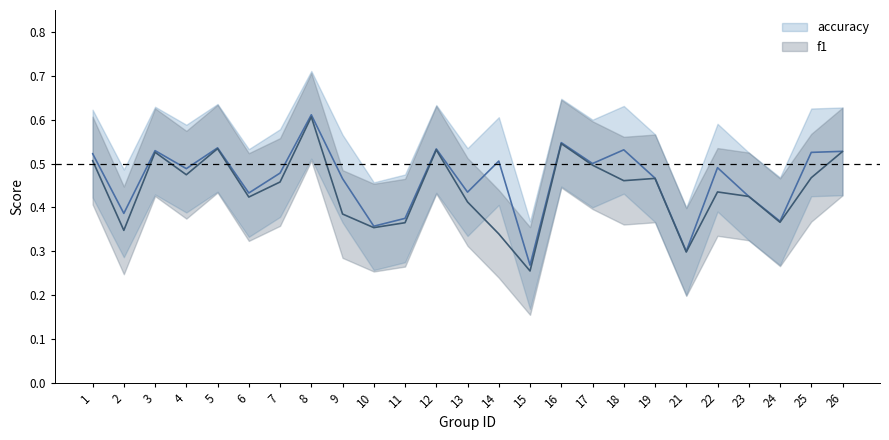

Reading left to right, what are all the values shown in this chart?

f1: 0.5	0.3	0.5	0.5	0.5	0.4	0.5	0.6	0.4	0.4	0.4	0.5	0.4	0.3	0.3	0.5	0.5	0.5	0.5	0.3	0.4	0.4	0.4	0.5	0.5
accuracy: 0.5	0.4	0.5	0.5	0.5	0.4	0.5	0.6	0.5	0.4	0.4	0.5	0.4	0.5	0.3	0.5	0.5	0.5	0.5	0.3	0.5	0.4	0.4	0.5	0.5